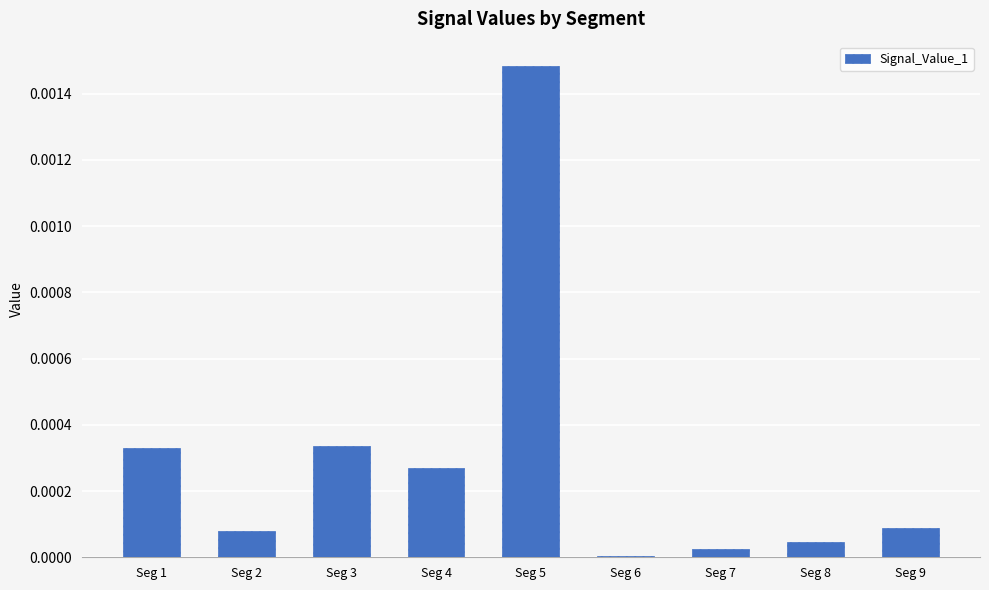

Which label corresponds to the largest value in the chart?

Seg 5